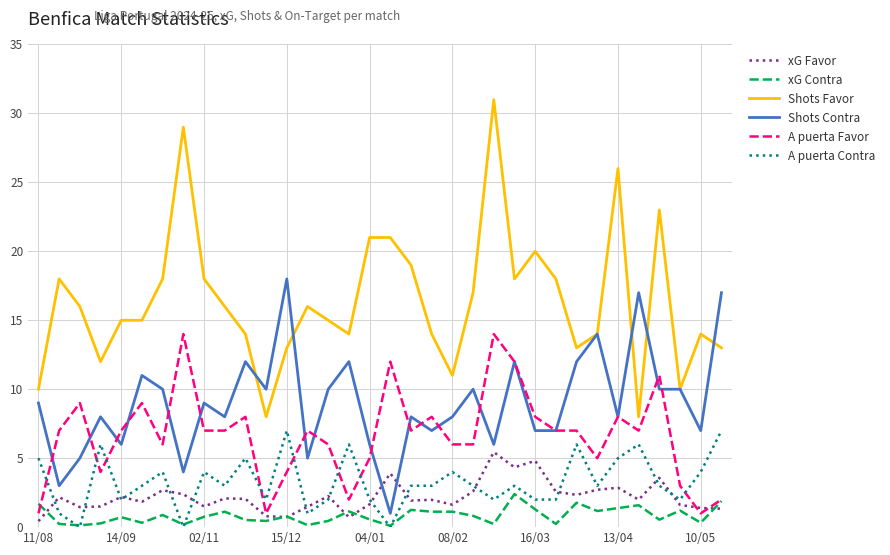

Which series has the largest total across all categories?

Shots Favor